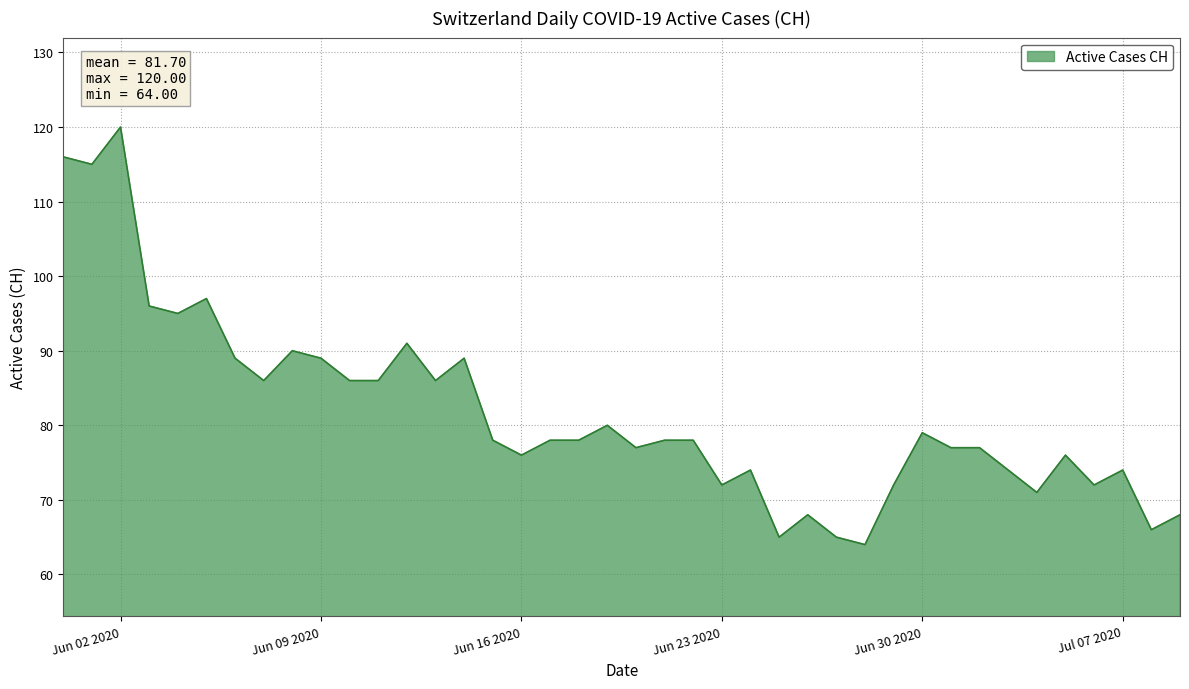

Does the chart have visible grid lines?

Yes